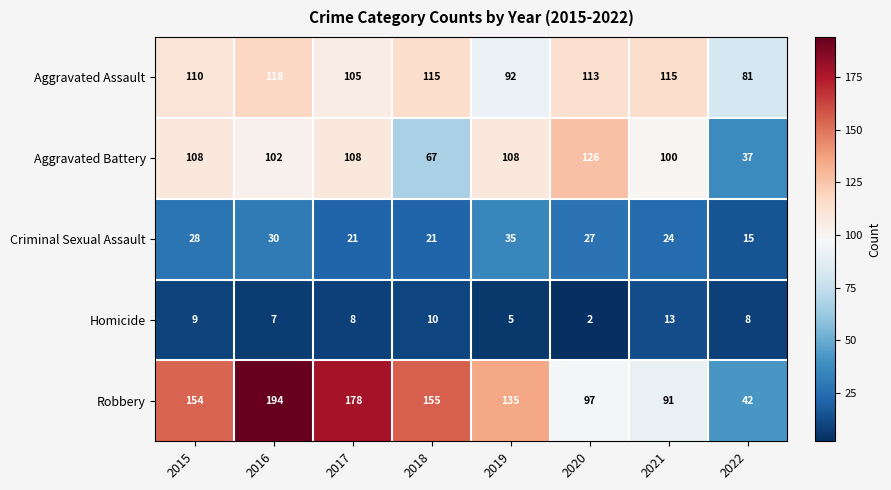

The Homicide series shows 13 at 2021. True or false?

True